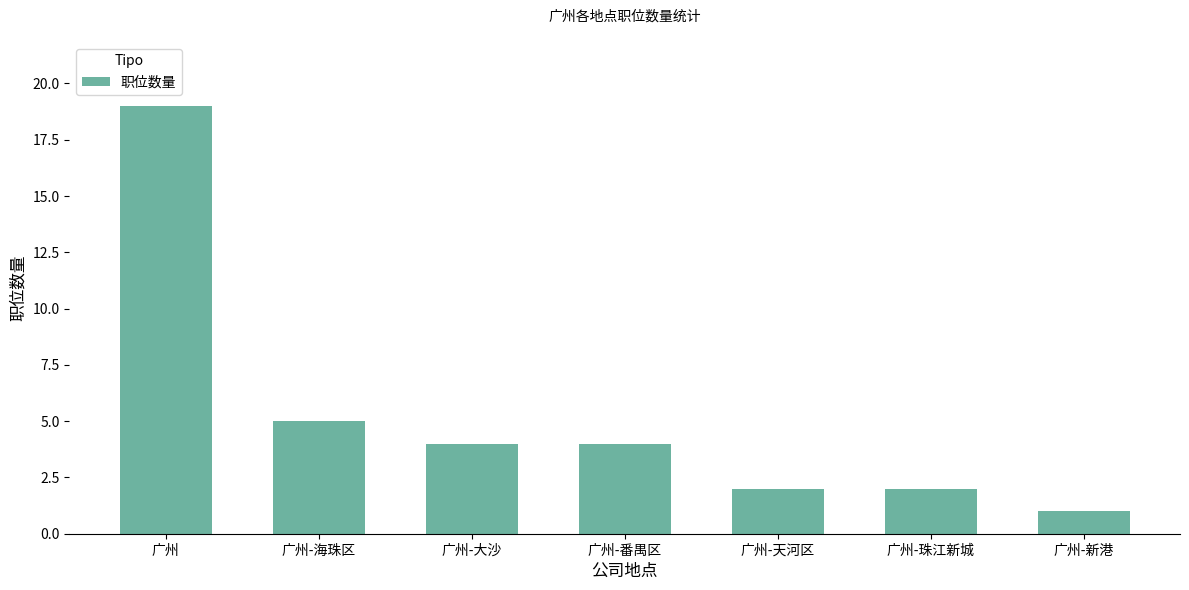

Approximately how many times larger is the value at 广州-大沙 compared to 广州-海珠区?

0.8